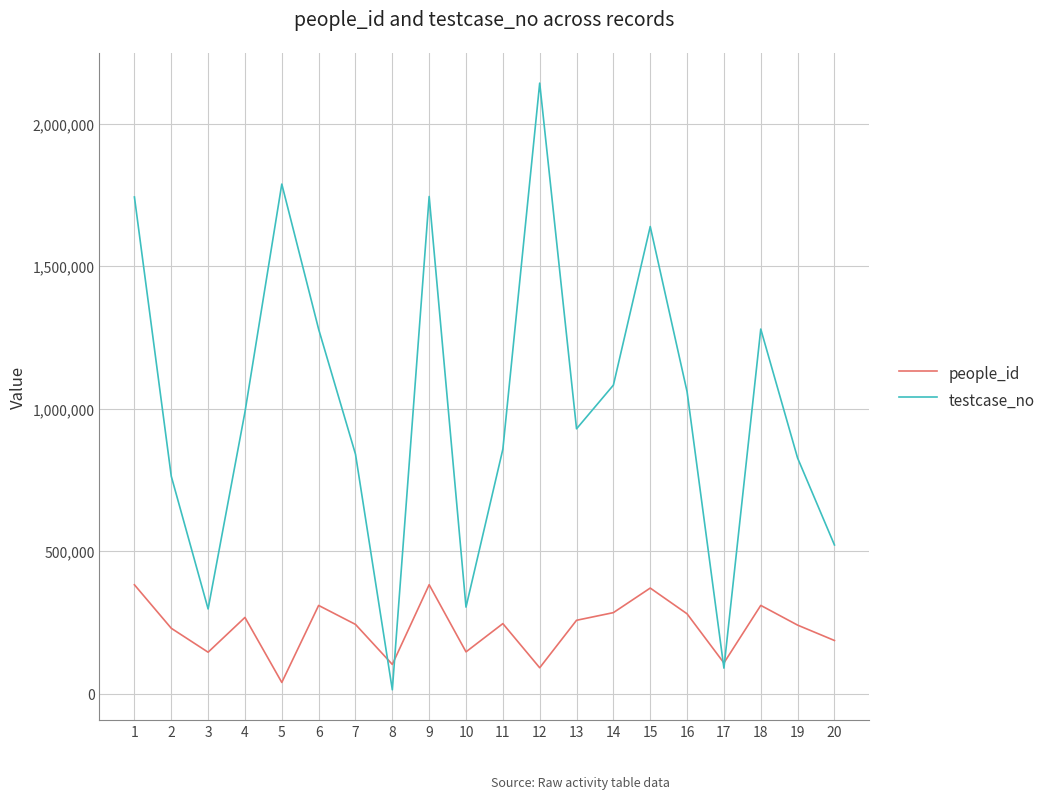

True or false: testcase_no and people_id intersect in this chart.

True